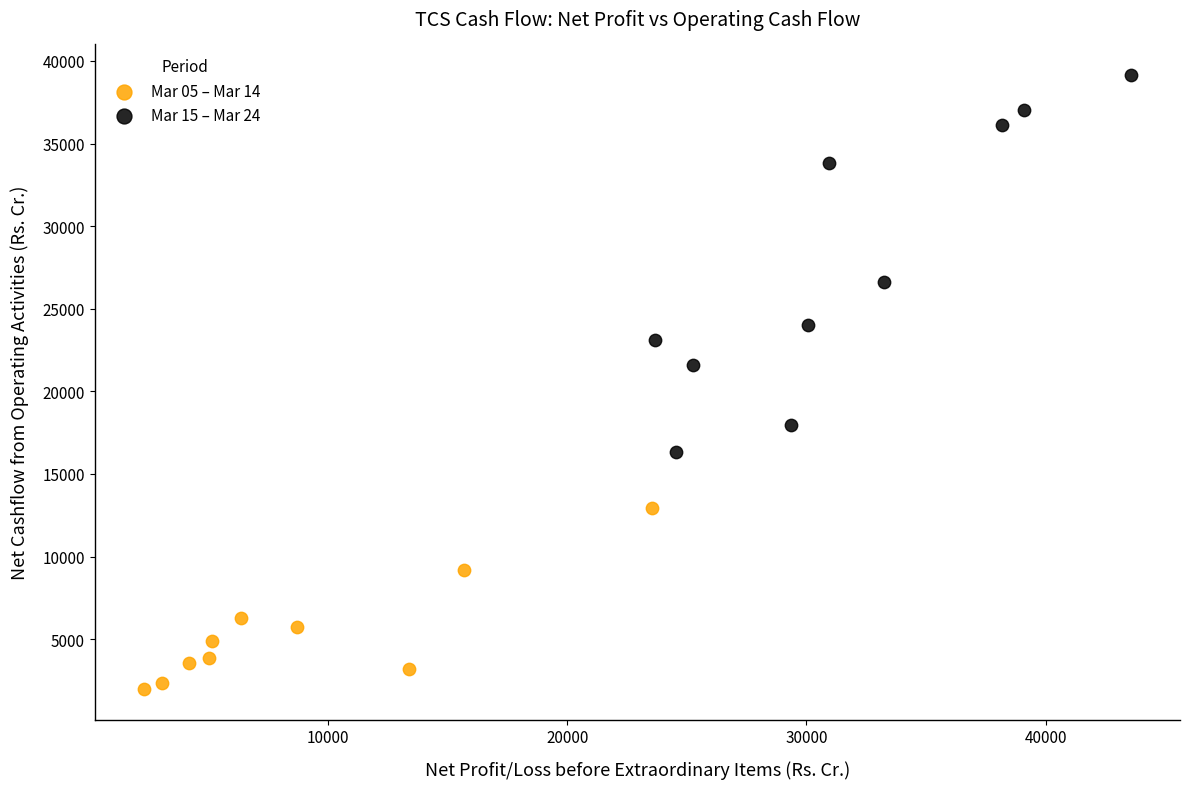

Which series has the widest spread of Y values?

Mar 15 – Mar 24